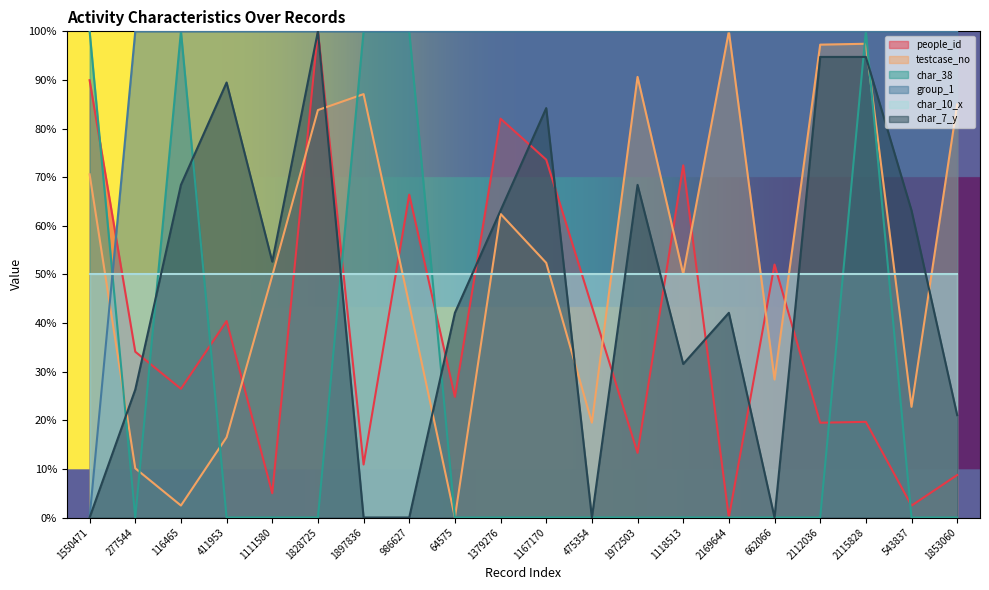

The value of group_1 at 1118513 is 57.8. True or false?

False